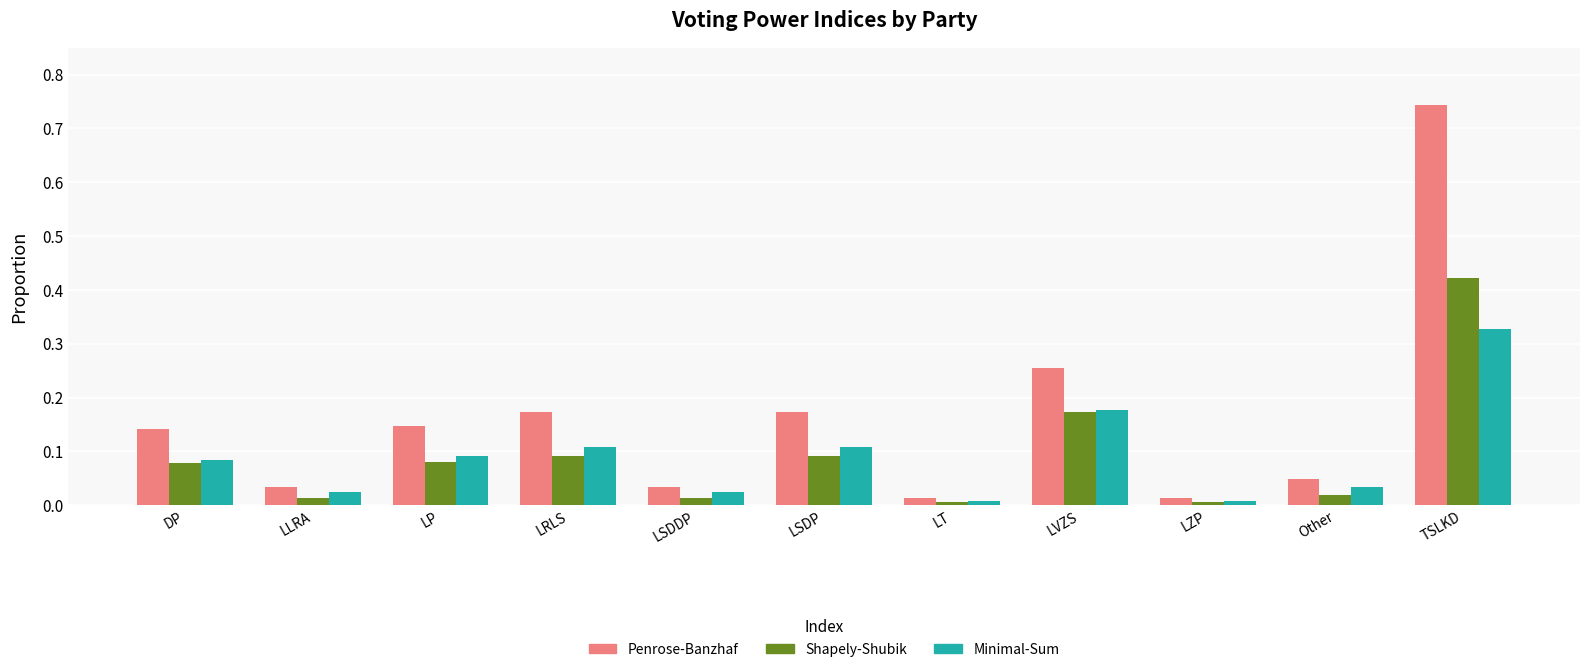

How many groups of bars are there?

11